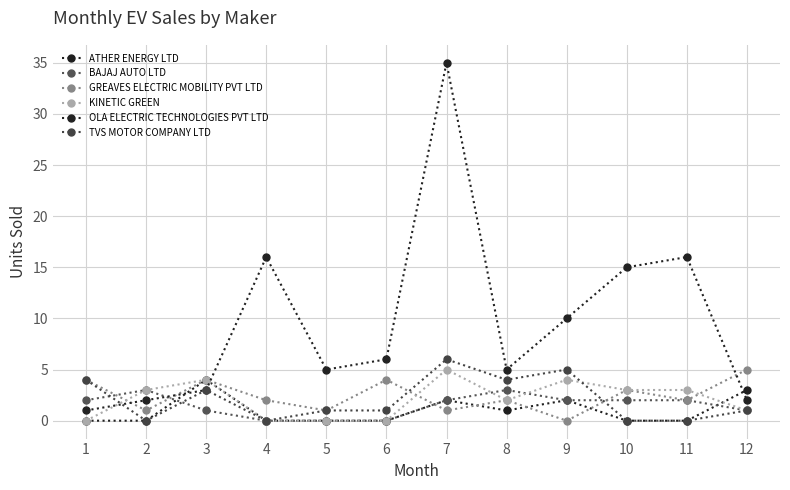

Which series has the largest total across all categories?

OLA ELECTRIC TECHNOLOGIES PVT LTD